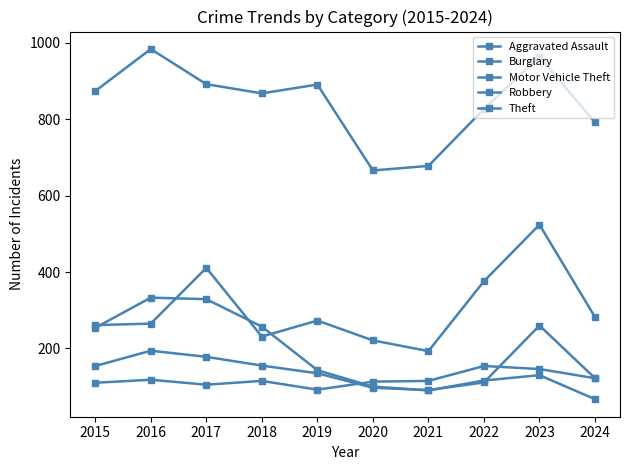

The value of Robbery at 2015 is 239. True or false?

False